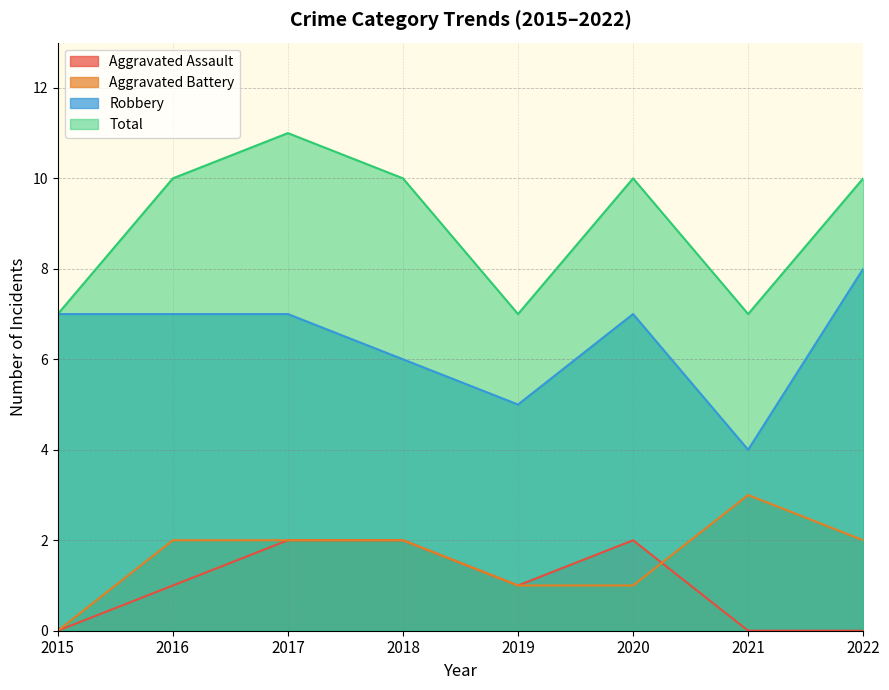

Is it true that Robbery equals 7 at 2020?

True